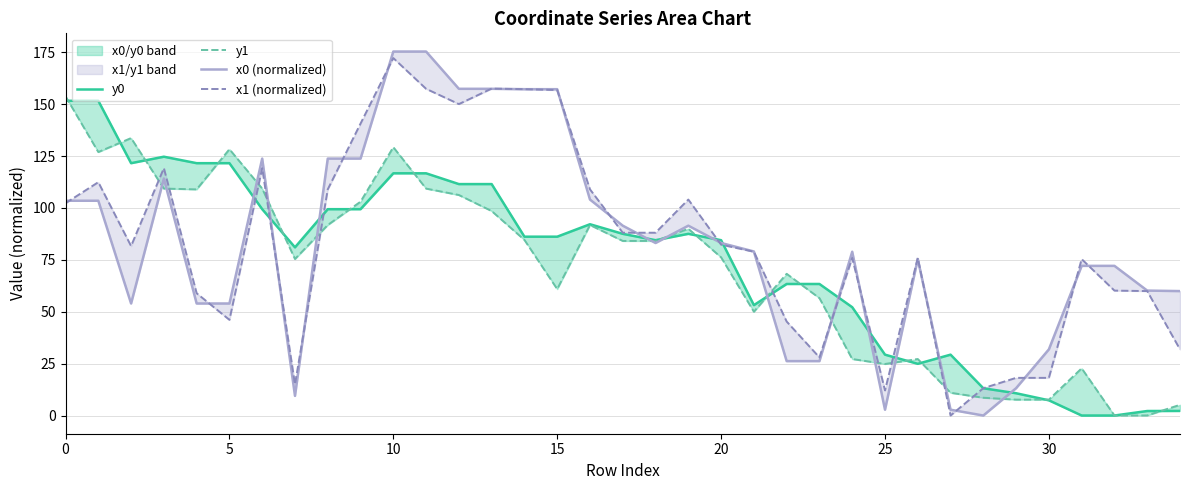

Between 19 and 10, which is larger?

10